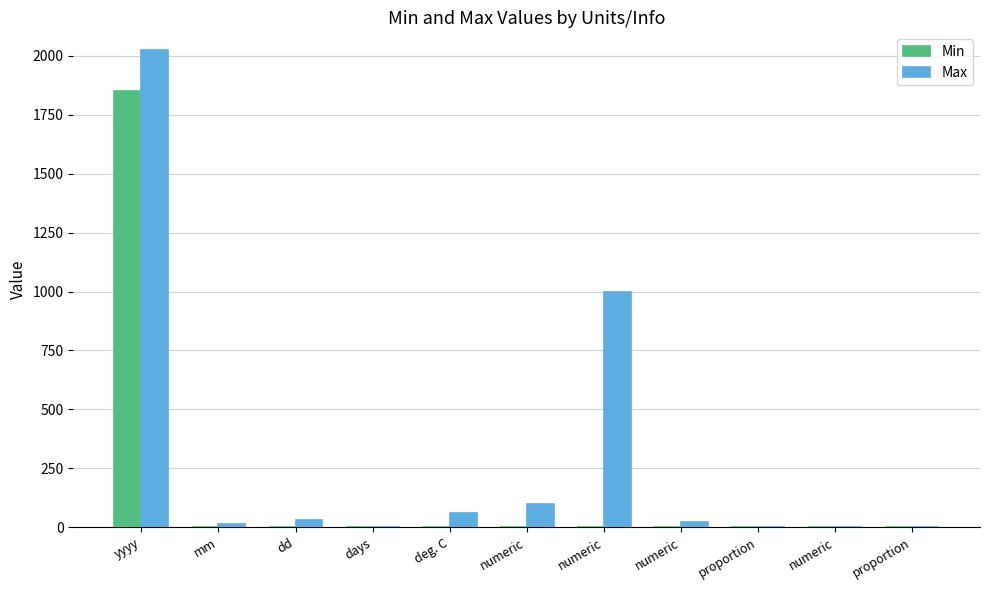

List the series in order of their overall mean, lowest first.

Min, Max